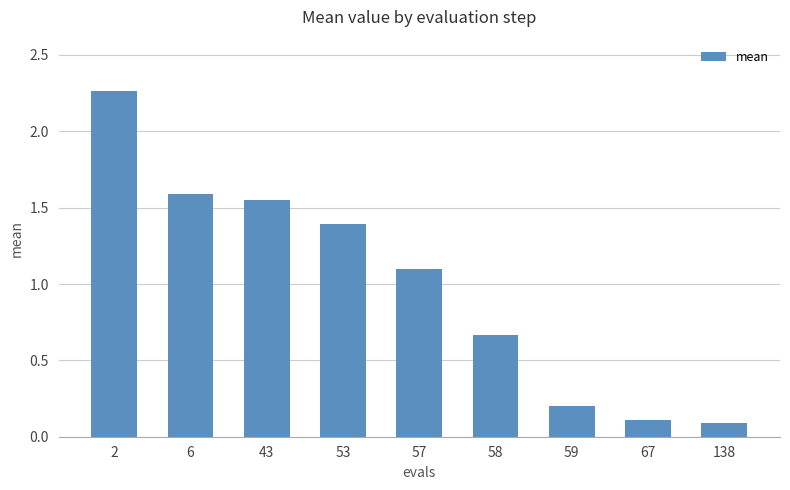

What value does the data have at 138?

0.1